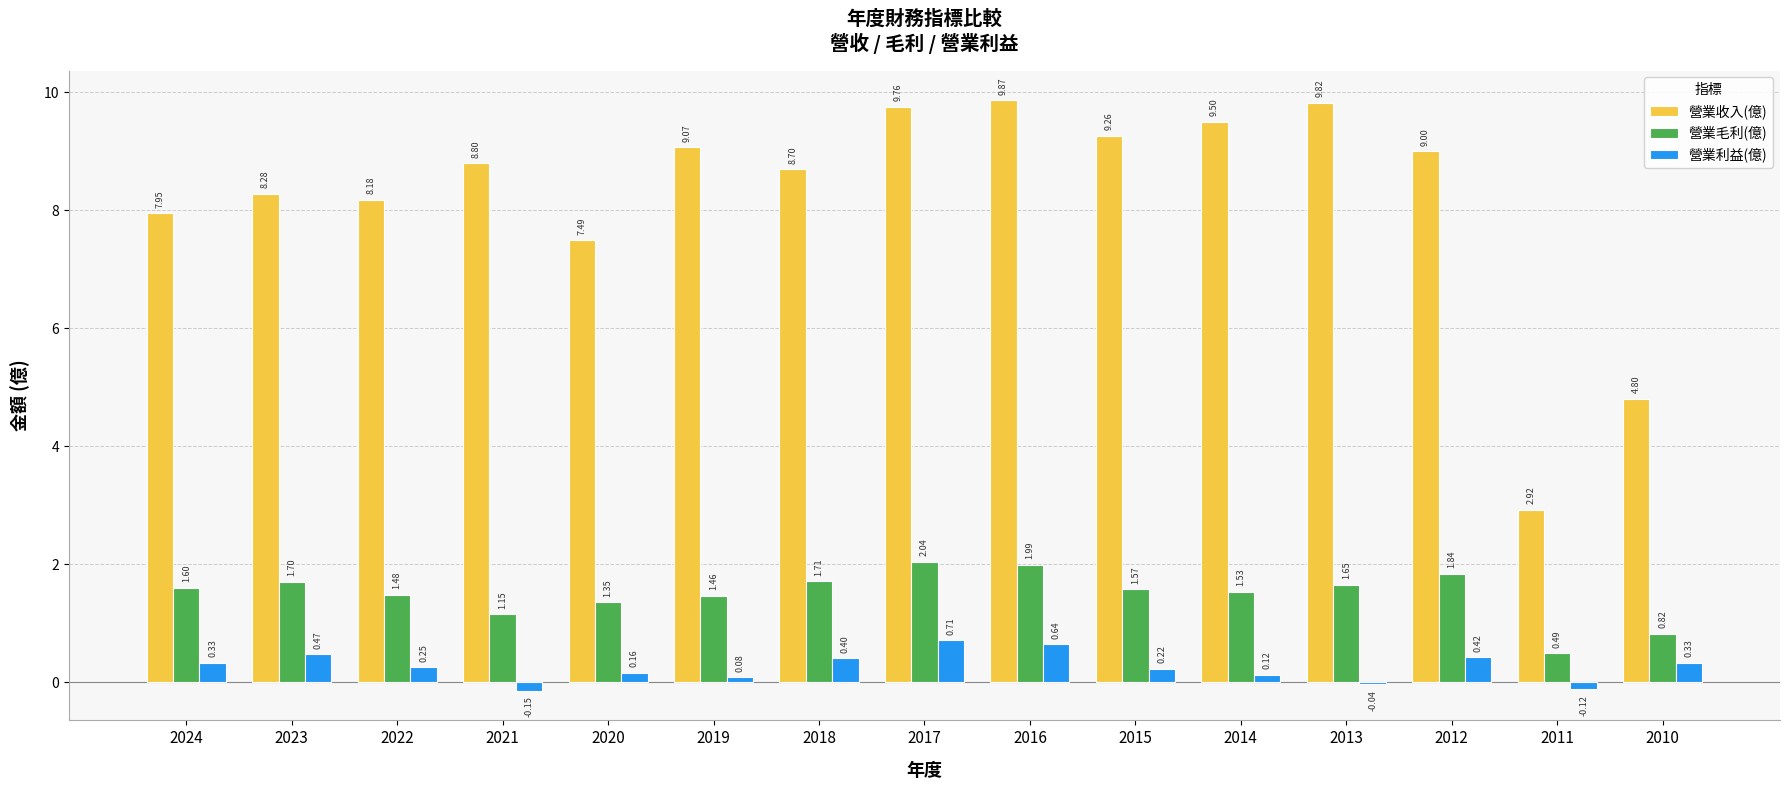

Which series has the largest range (max minus min)?

營業收入(億)